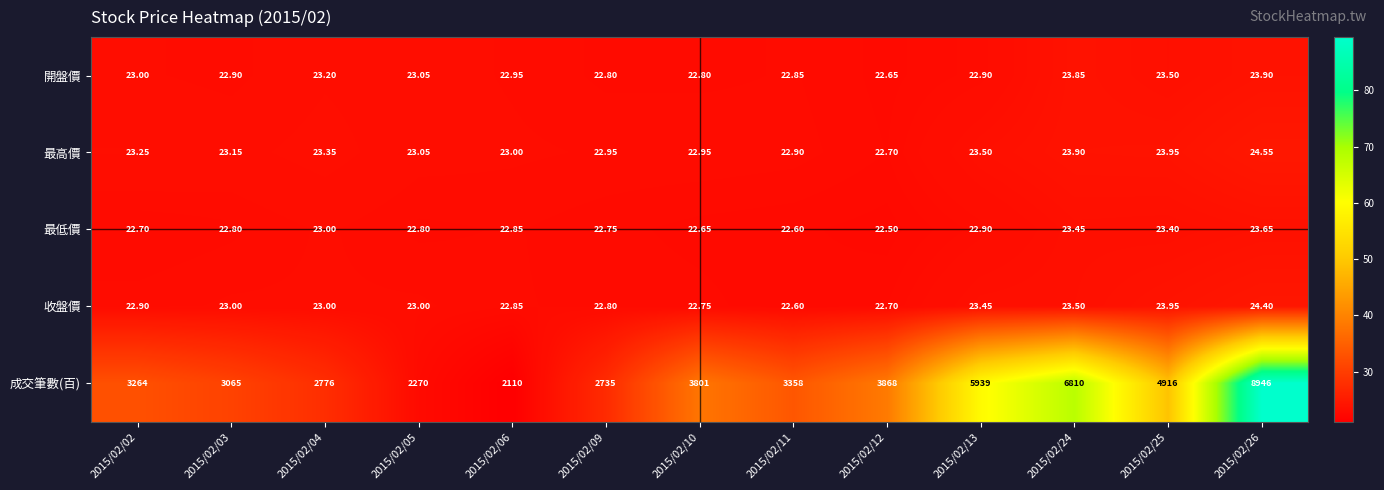

At how many categories does at least one series exceed 82?

13